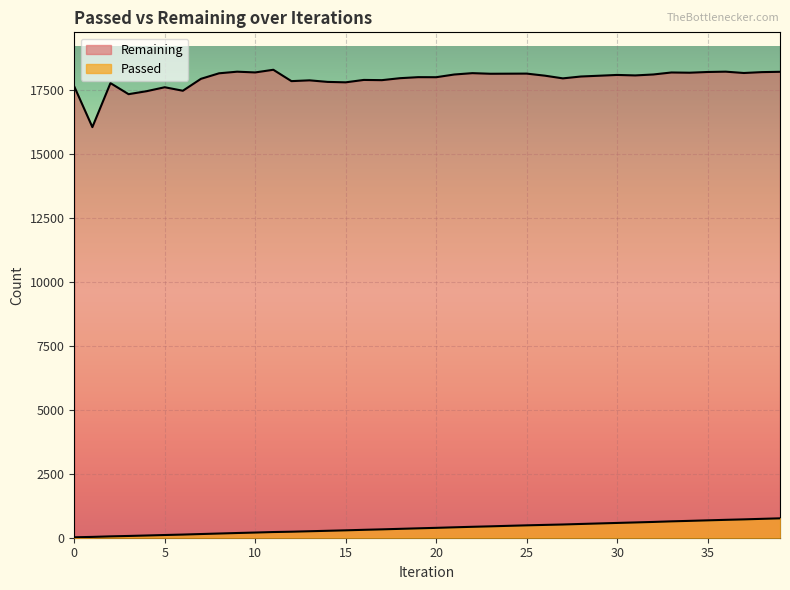

Reading right to left, transcribe all the data shown in this chart.

Passed: 758	738	717	699	679	659	640	617	597	578	558	538	517	501	484	465	445	427	407	386	367	347	327	309	289	271	253	235	222	202	184	164	144	123	106	87	69	53	32	17
Remaining: 18212	18199	18165	18217	18204	18176	18185	18107	18070	18089	18058	18028	17955	18061	18141	18138	18135	18159	18106	18000	18002	17962	17885	17894	17800	17817	17878	17847	18291	18187	18216	18153	17937	17471	17608	17454	17337	17769	16049	17635